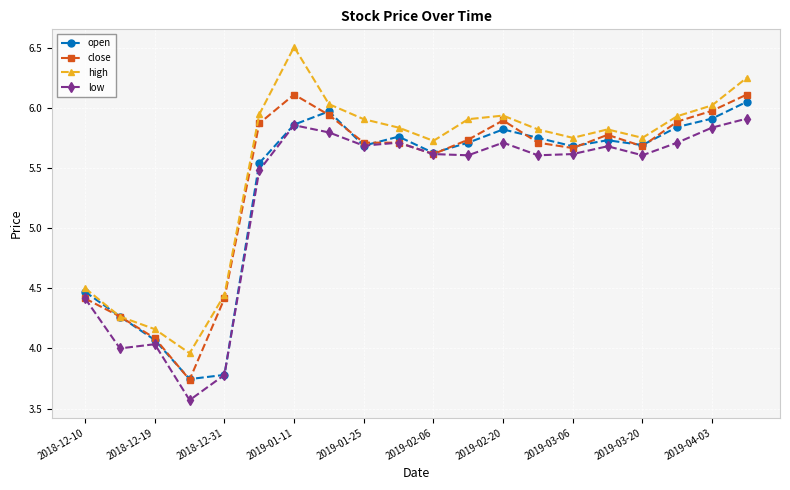

What is the maximum value shown in the chart?

6.5